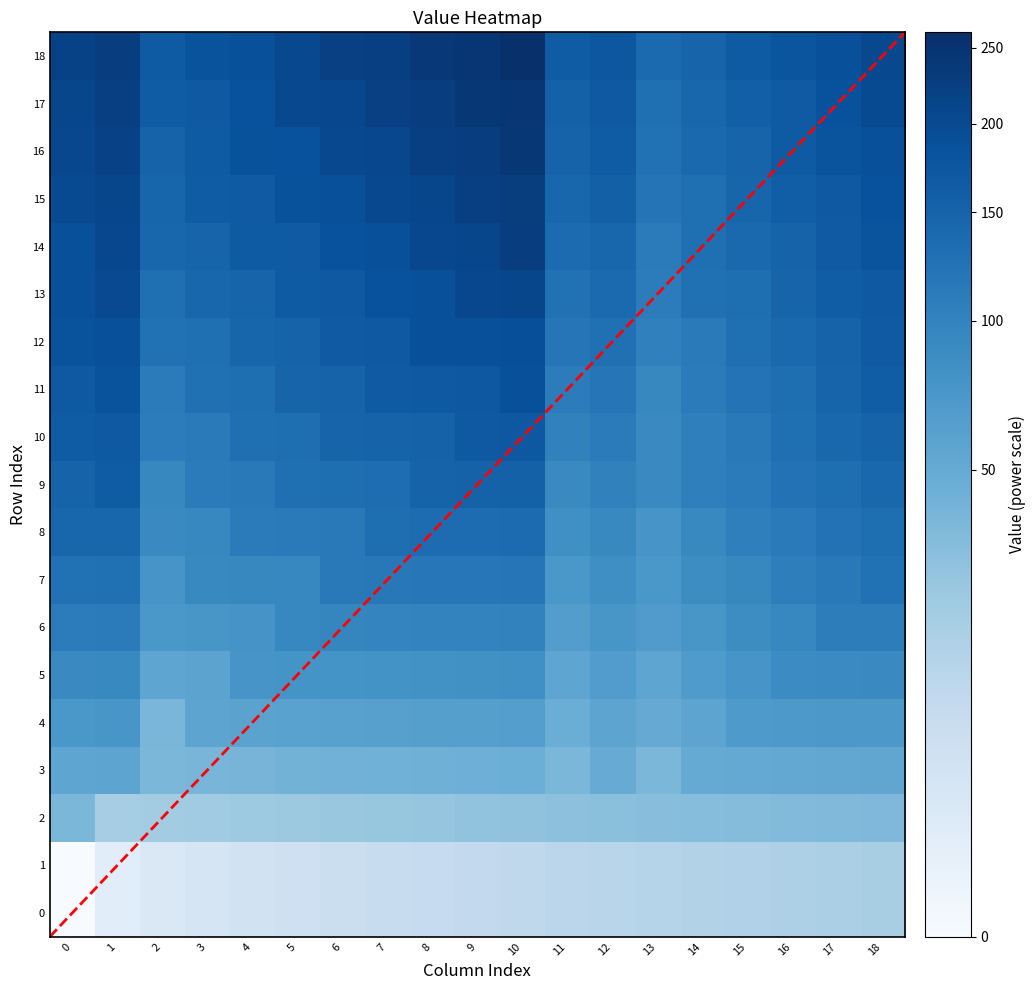

True or false: row12 has a value of 187 at 8.

True